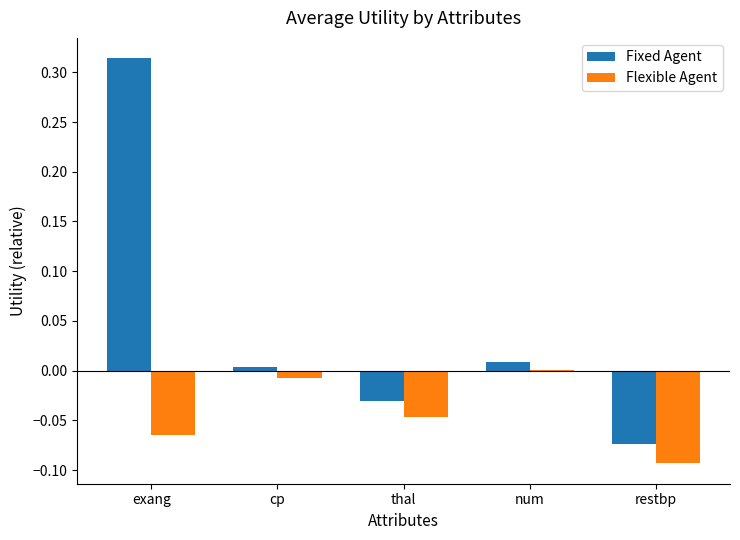

Are the bars horizontal?

No